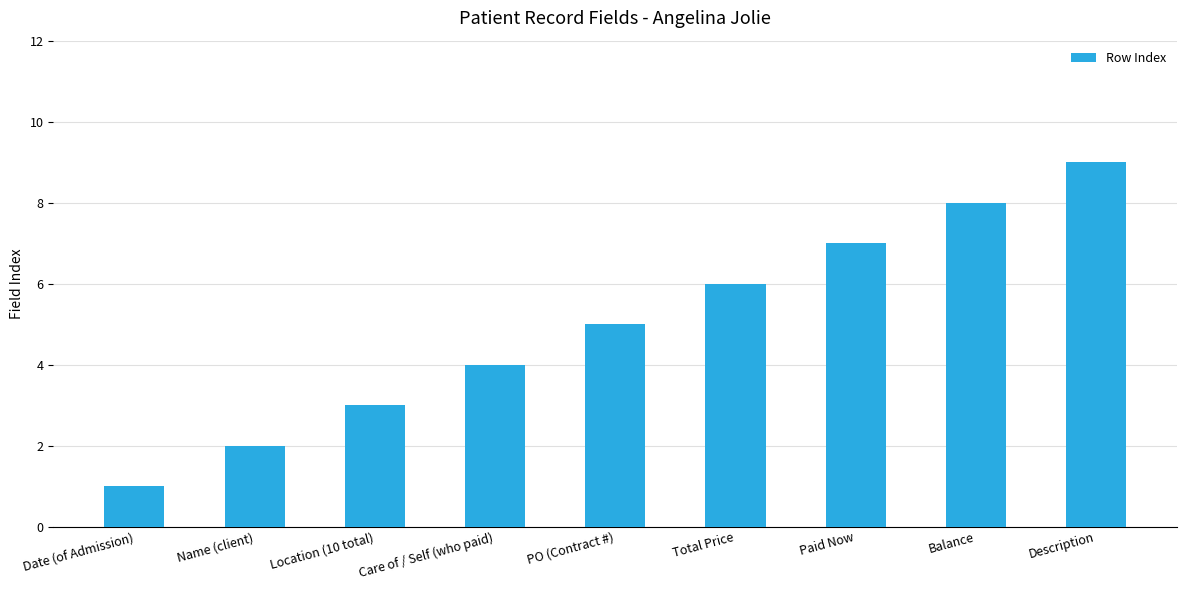

The chart shows a value of 3 at PO (Contract #). True or false?

False